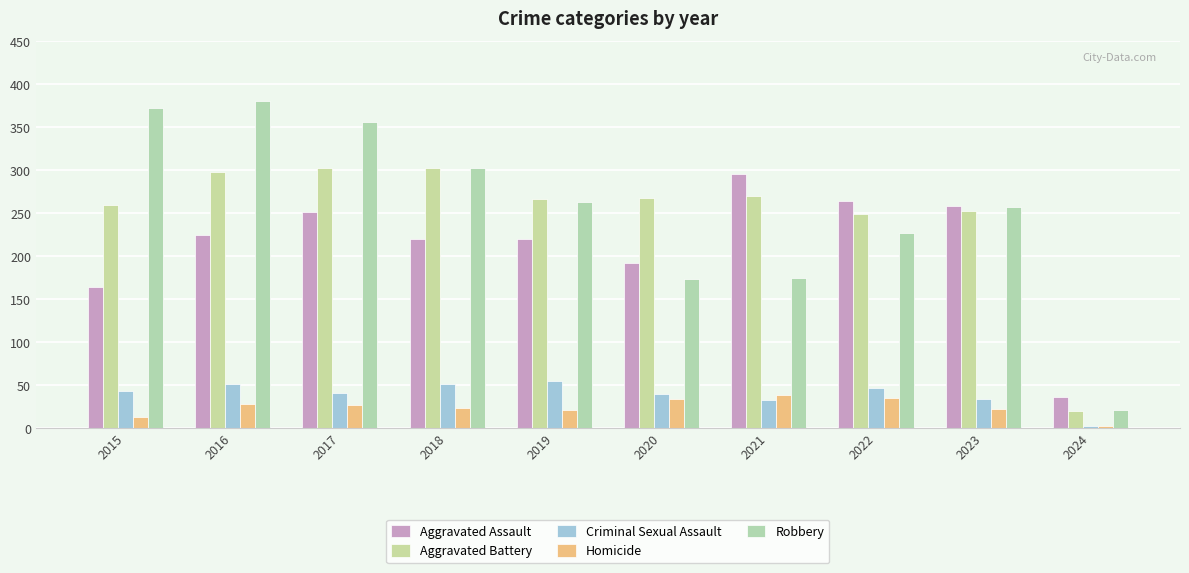

What is the value of the Homicide bar at the 8th from the left?

35